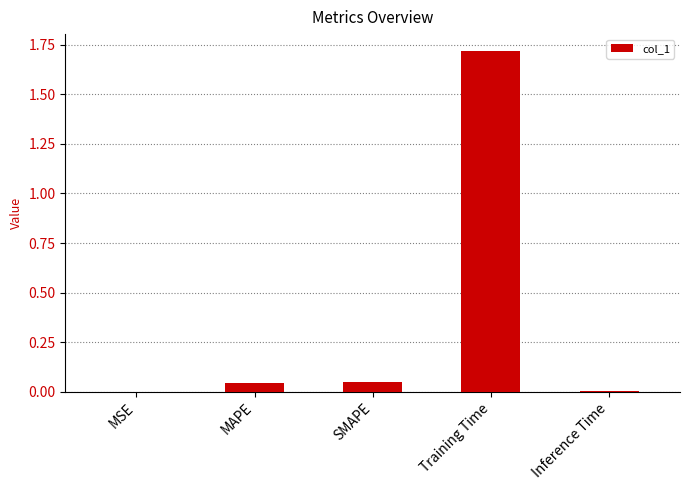

What is the sum of all values?

1.8